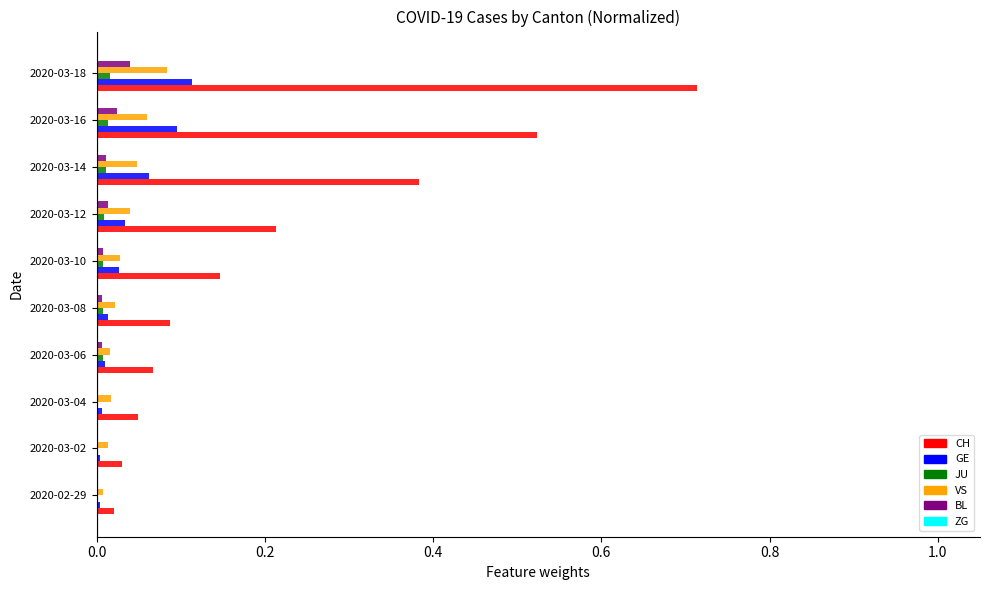

Is it true that JU equals 0.0 at 2020-03-06?

True